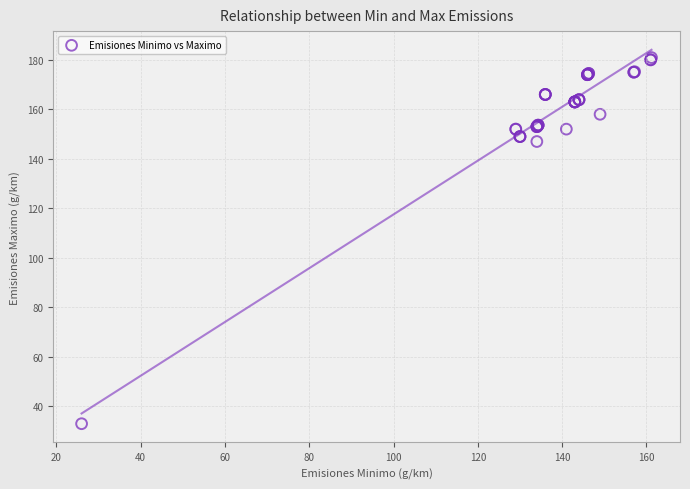

What Y value in the scatter plot is closest to 106?

147.0